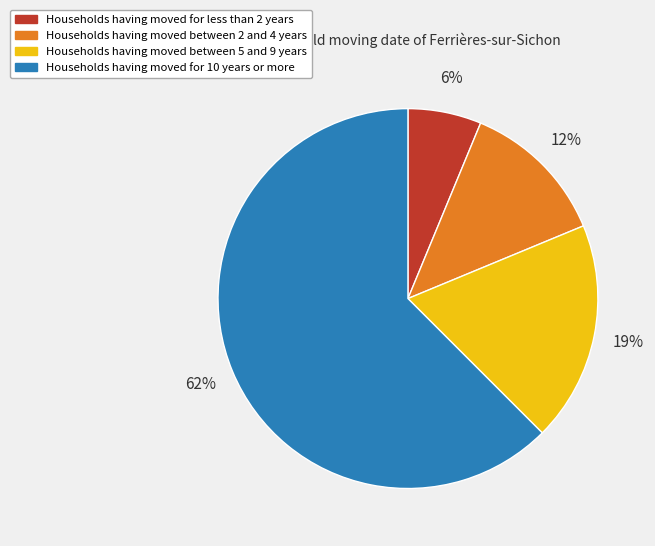

How many segments does this pie chart have?

4